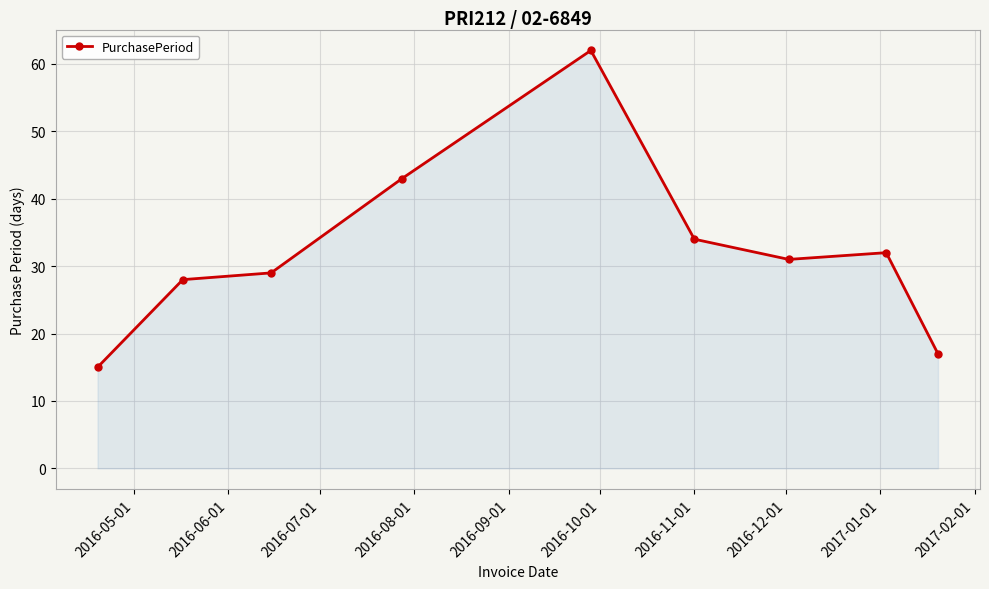

What is the difference between the maximum and second lowest values?

45